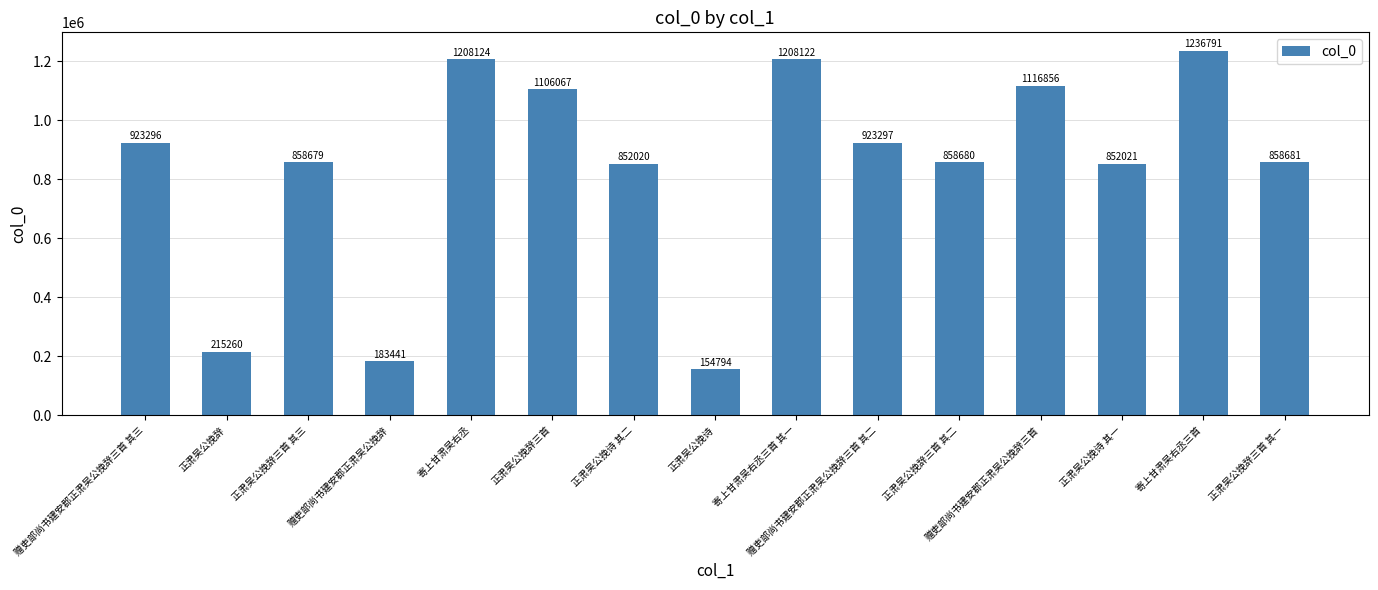

Reading left to right, list all the values displayed in this chart.

923296	215260	858679	183441	1208124	1106067	852020	154794	1208122	923297	858680	1116856	852021	1236791	858681